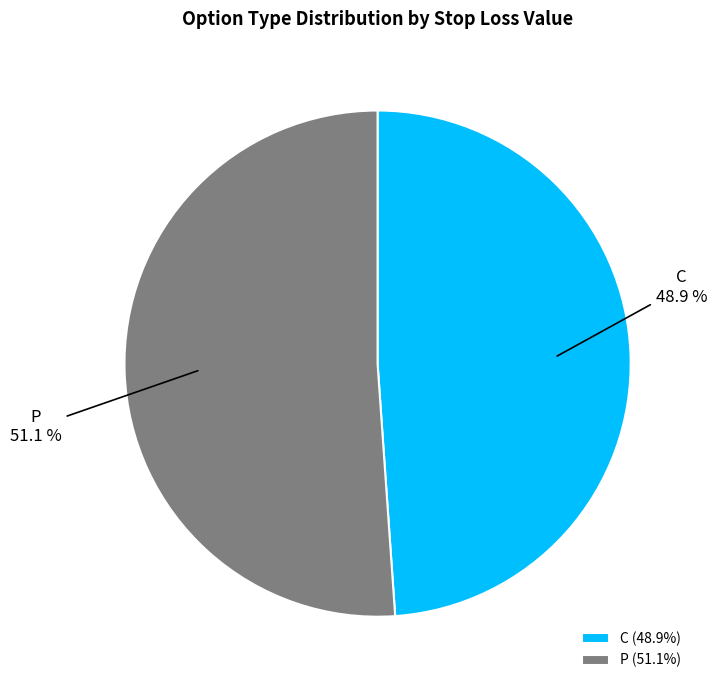

Approximately how many times larger is the value at P compared to C?

1.0